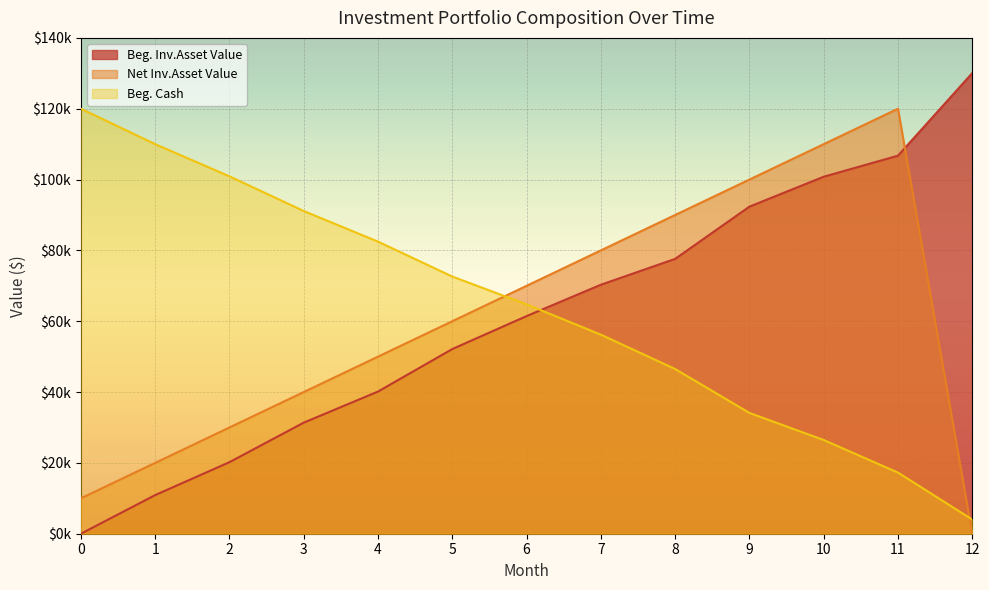

Reading right to left, what are all the values shown in this chart?

Beg. Inv.Asset Value: 130053.5	106739.1	100800.8	92351.9	77601.3	70304.0	61445.4	52148.1	40139.2	31363.7	20202.7	10906.4	0.0
Net Inv.Asset Value: 0.0	120000.0	110000.0	100000.0	90000.0	80000.0	70000.0	60000.0	50000.0	40000.0	30000.0	20000.0	10000.0
Beg. Cash: 4002.5	17263.4	26462.6	34110.8	46509.5	56205.5	64760.1	72612.0	82472.8	91109.1	100906.4	110000.0	120000.0